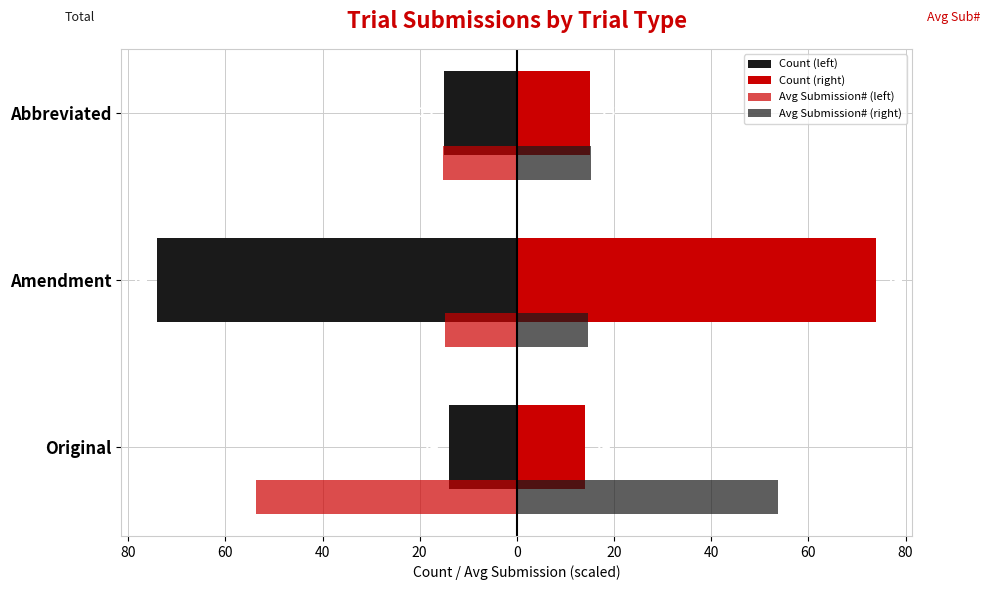

What is the maximum value for Avg Submission# (right)?

53.7